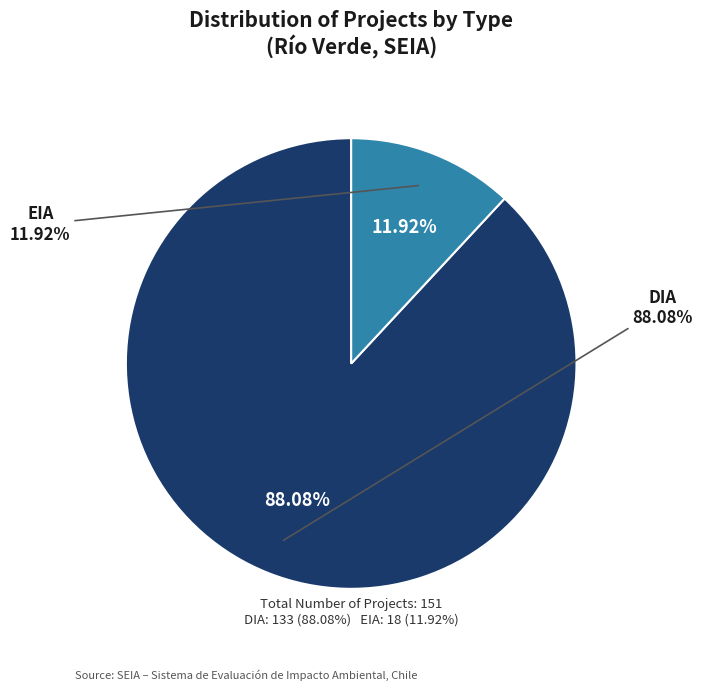

Rank the categories by value from lowest to highest.

EIA, DIA